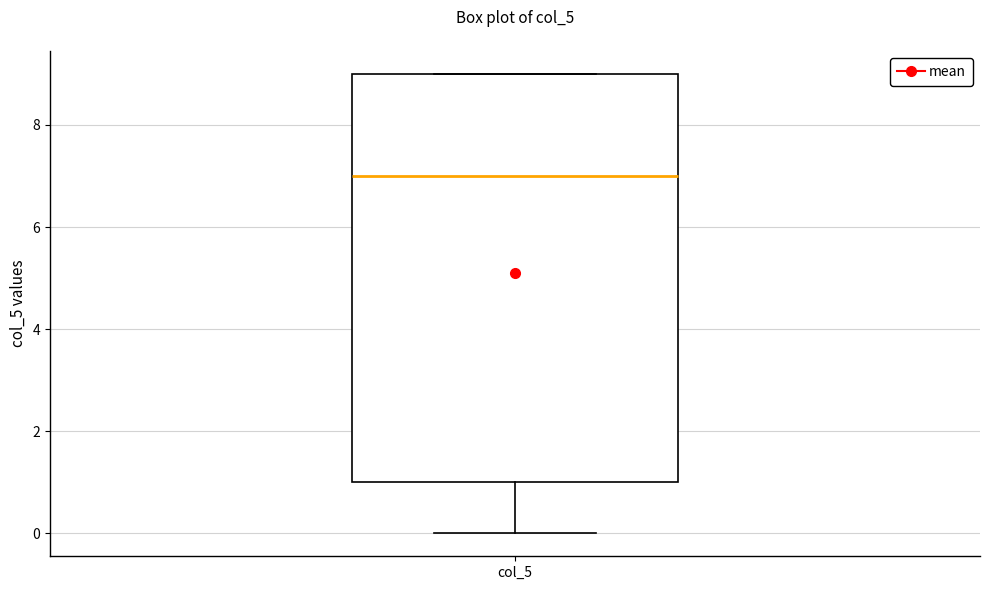

Where does the lower whisker of the box for col_5 end on the y-axis? The values are not printed on the chart, so give them approximately, as read against the axis.

0